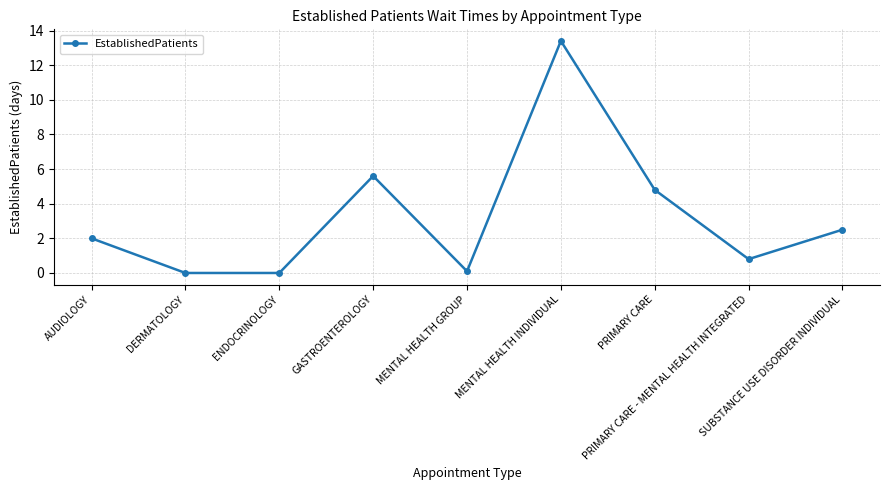

What position from the right is MENTAL HEALTH INDIVIDUAL?

4